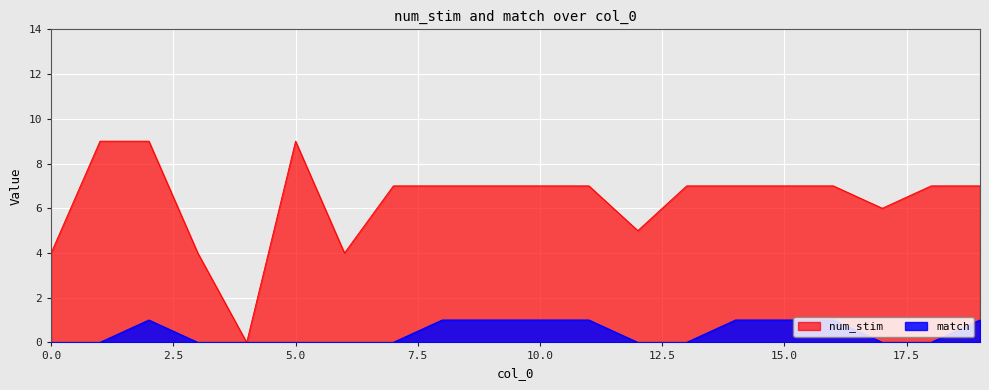

Count the num_stim values in the range 6 to 7.

12